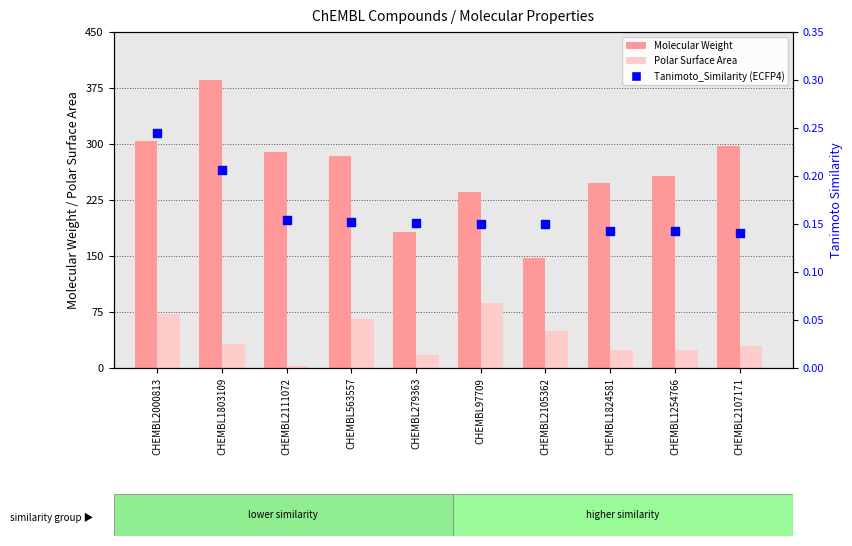

Which series has the largest total across all categories?

Molecular Weight